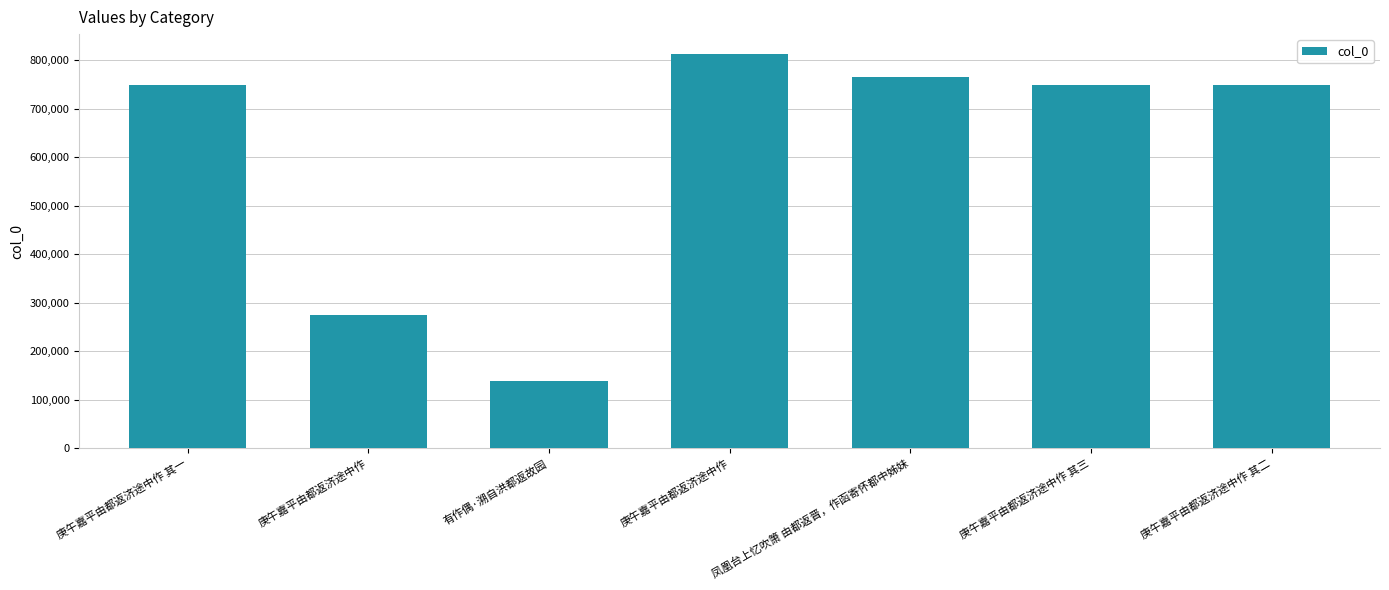

Rank the categories by value from lowest to highest.

有作偶·溯自洪都返故园, 庚午嘉平由都返济途中作, 庚午嘉平由都返济途中作 其一, 庚午嘉平由都返济途中作 其二, 庚午嘉平由都返济途中作 其三, 凤凰台上忆吹箫 由都返晋，作函寄怀都中姊妹, 庚午嘉平由都返济途中作